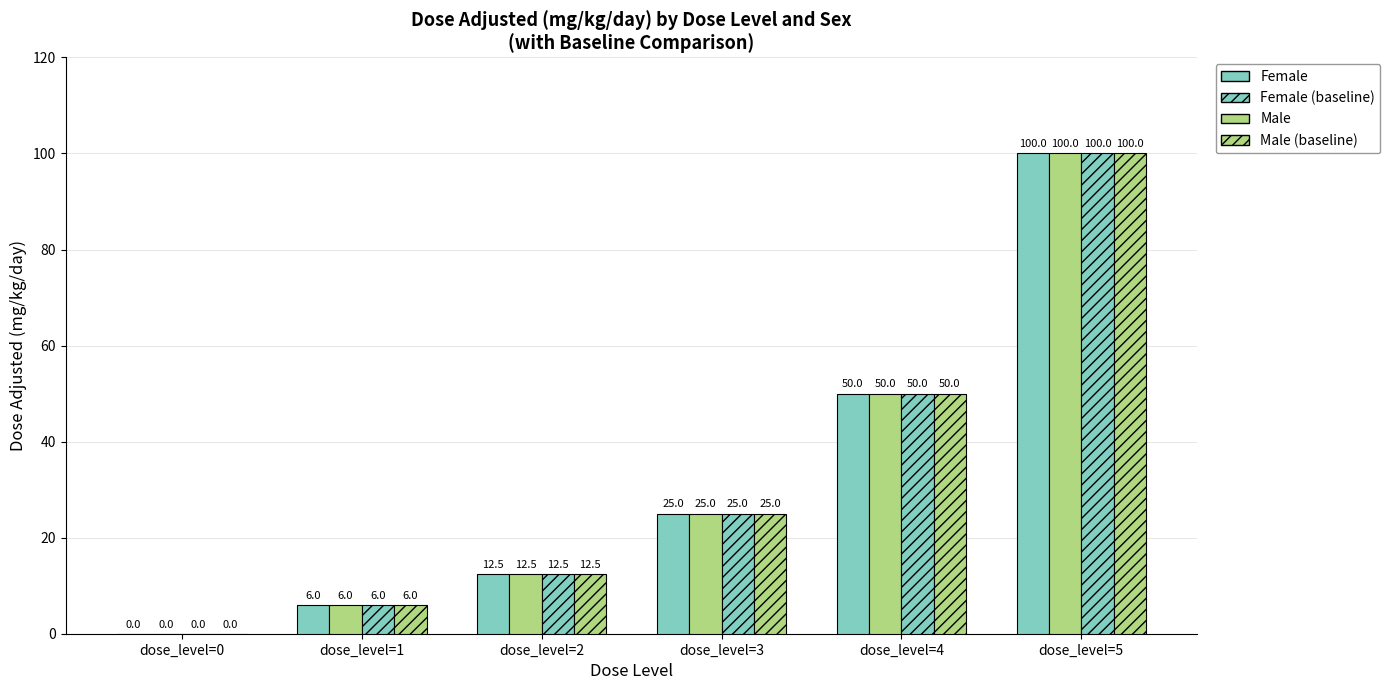

What is the average value of the Male series?

32.2